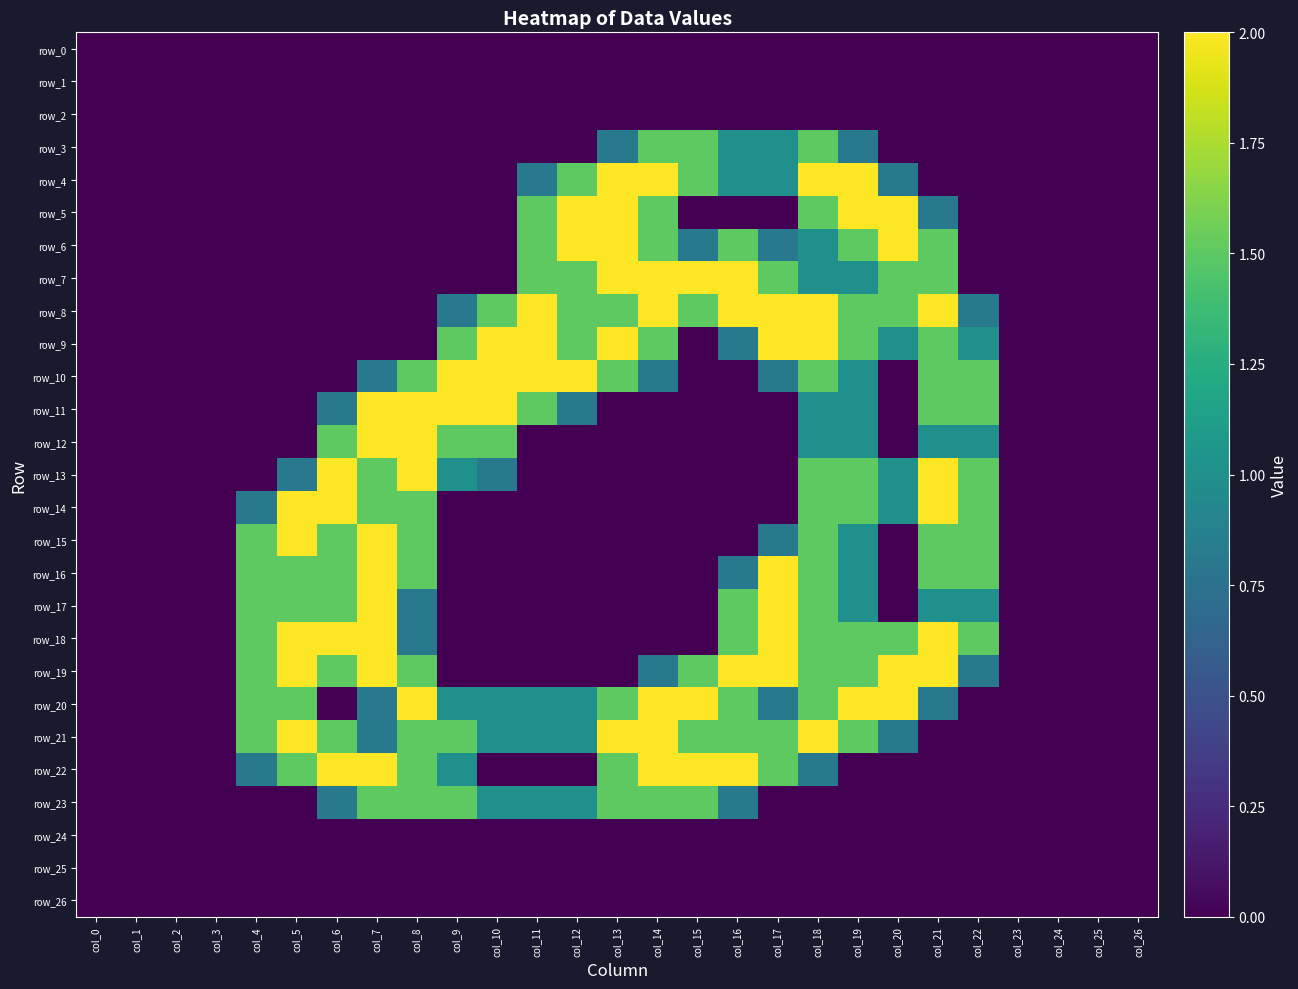

At which label does row_2 reach its peak?

col_0